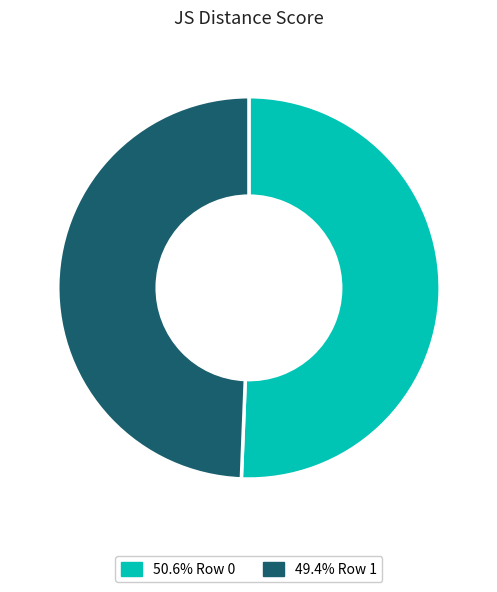

How many segments does this pie chart have?

2